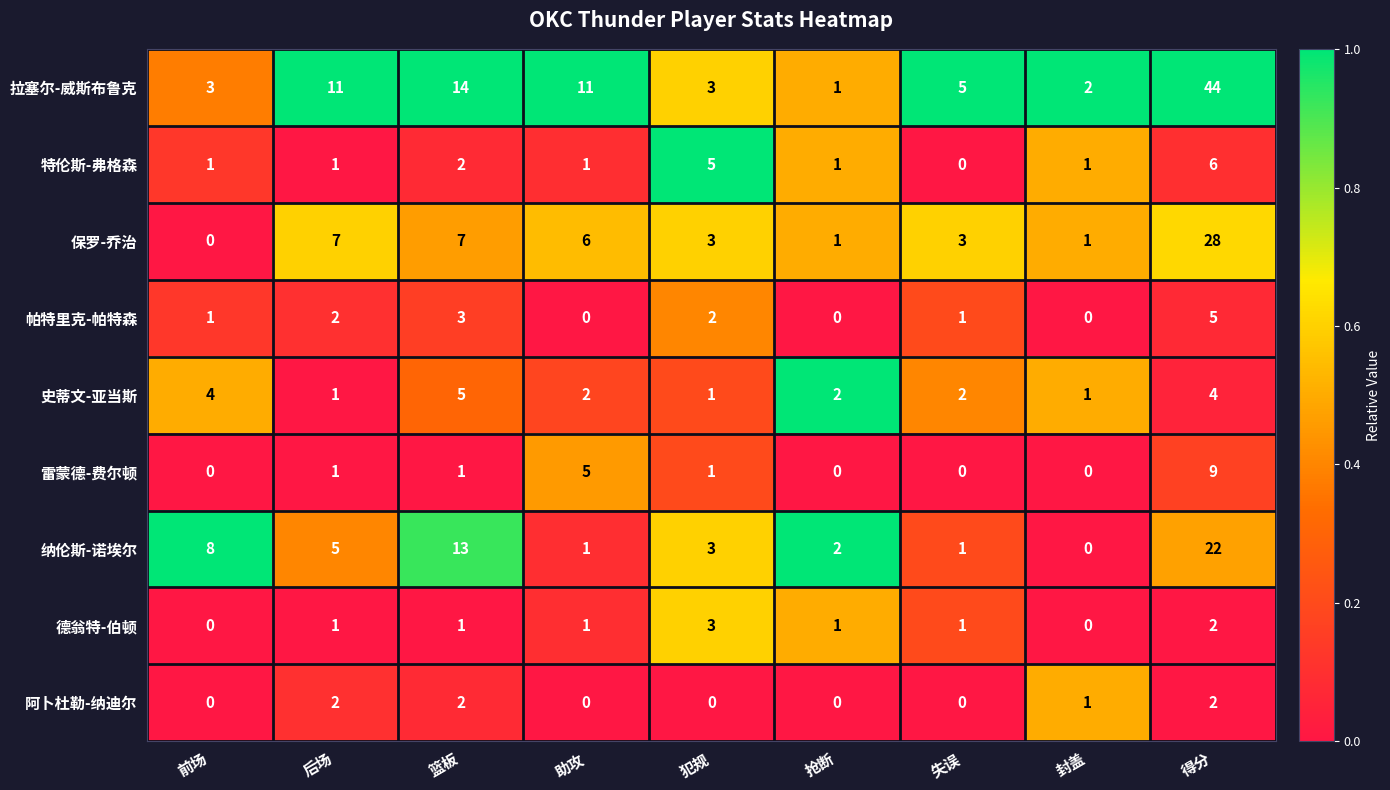

At which category is the sum across all series the highest?

得分